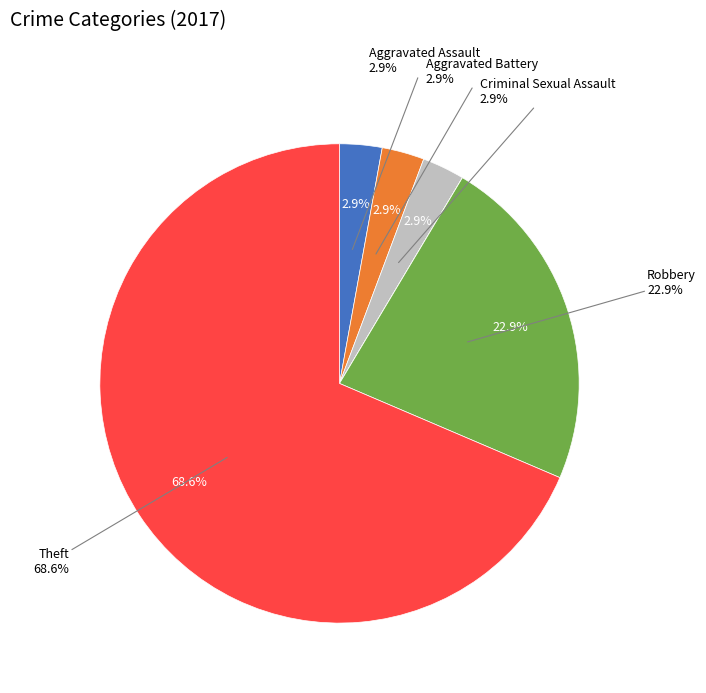

Which category accounts for the majority?

Theft